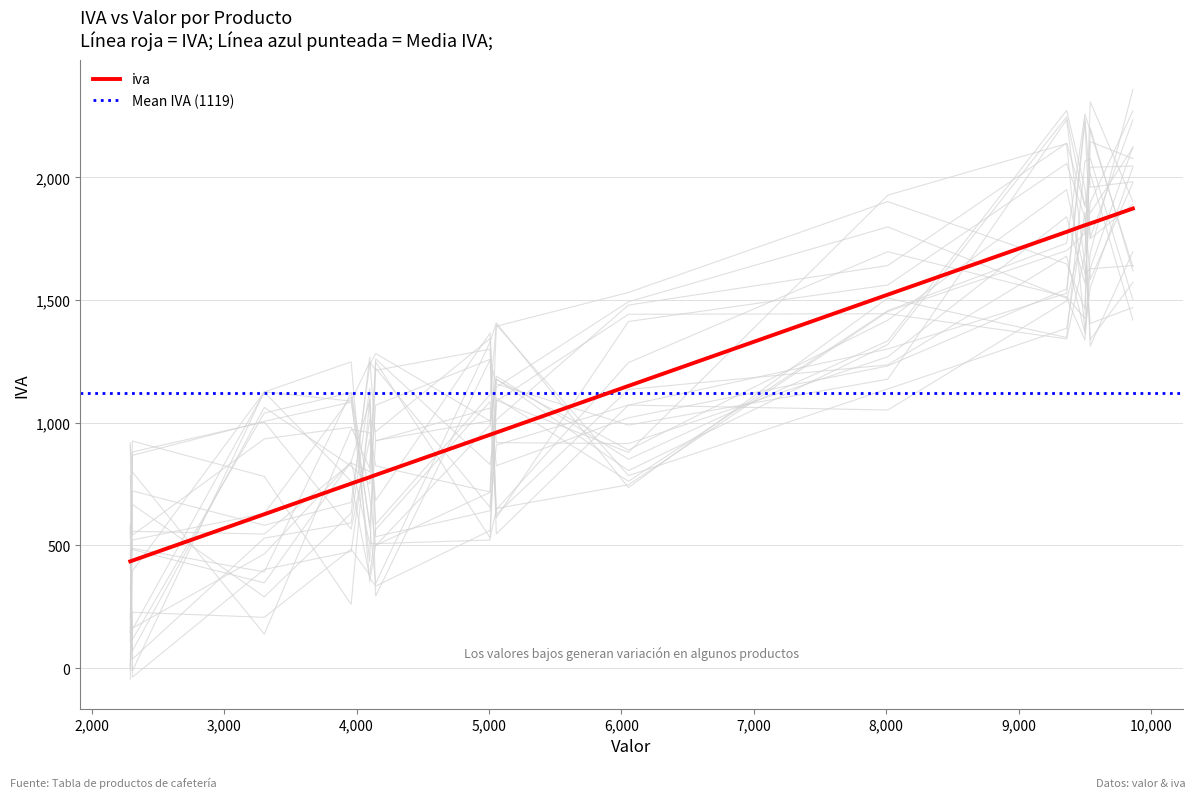

Does the chart have visible grid lines?

Yes